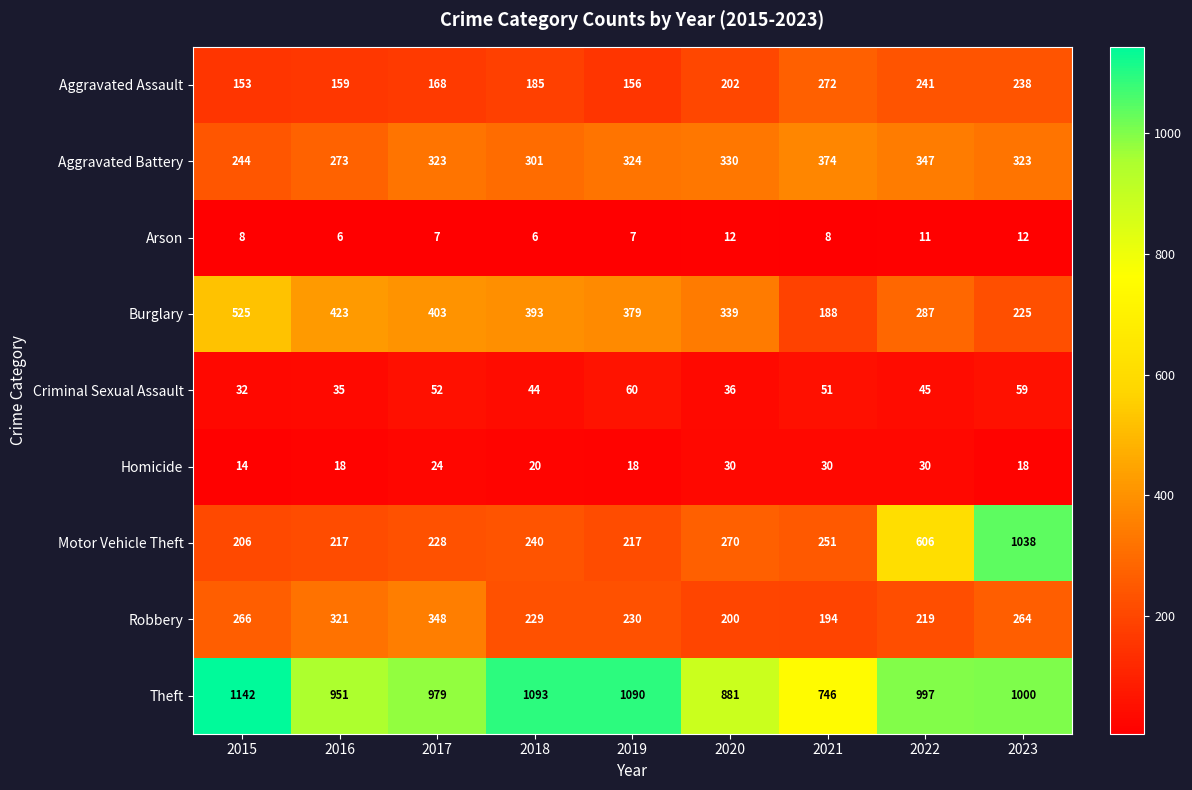

The Theft series shows 548 at 2015. True or false?

False